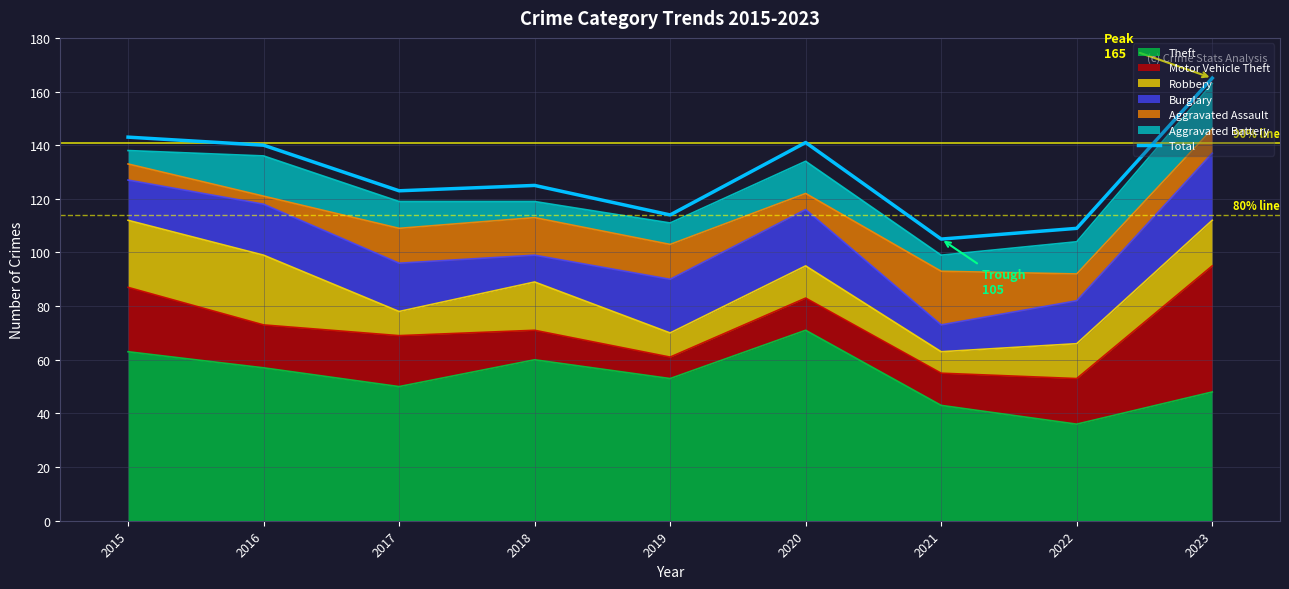

What is the value of the 6th point from the left?

141